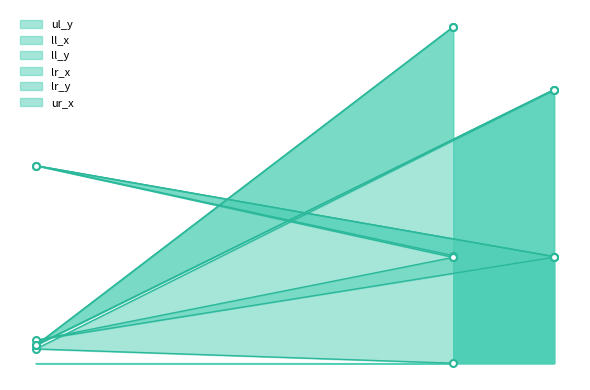

The value of lr_y at columnsep is 5414. True or false?

False